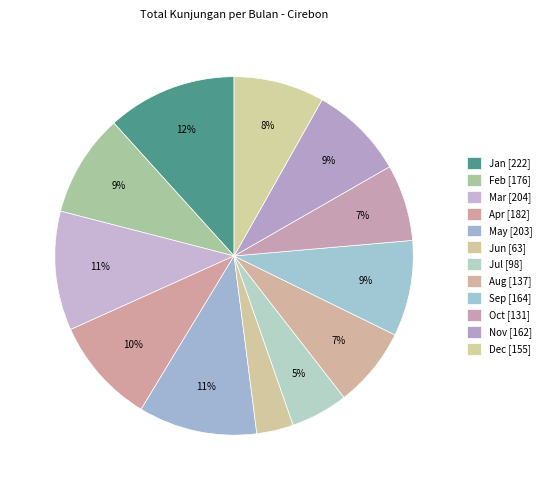

Count the number of slices in the pie.

12